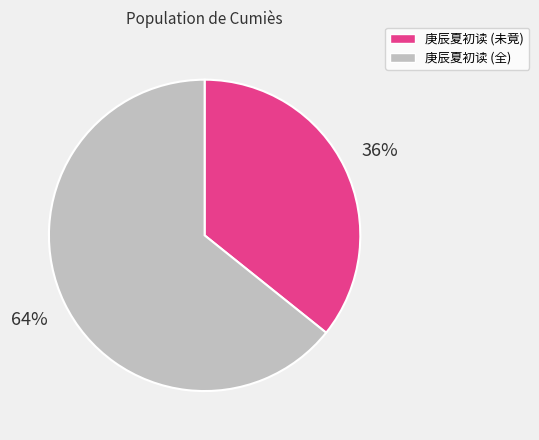

Is there a majority slice in this chart?

Yes